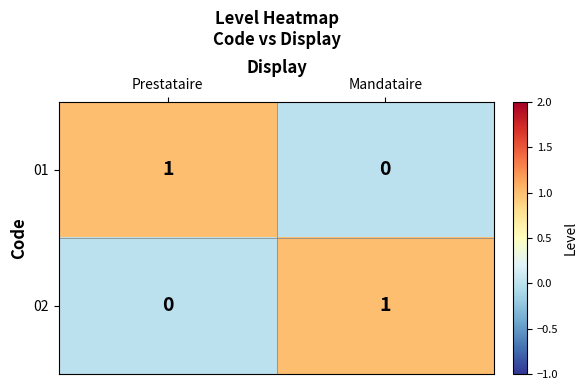

True or false: 01 has a value of 0 at Mandataire.

True